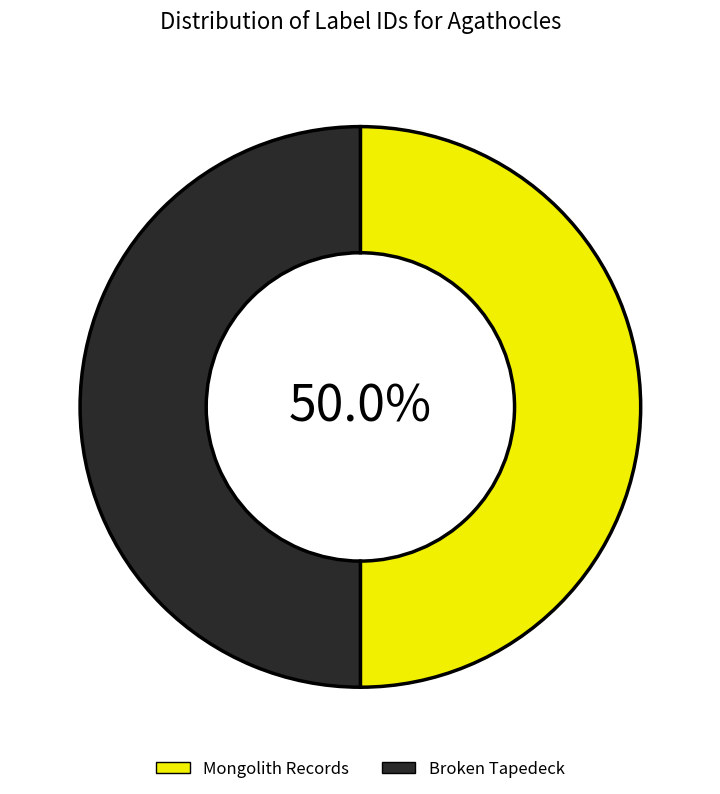

How much of the chart is everything except Mongolith Records?

50.0%